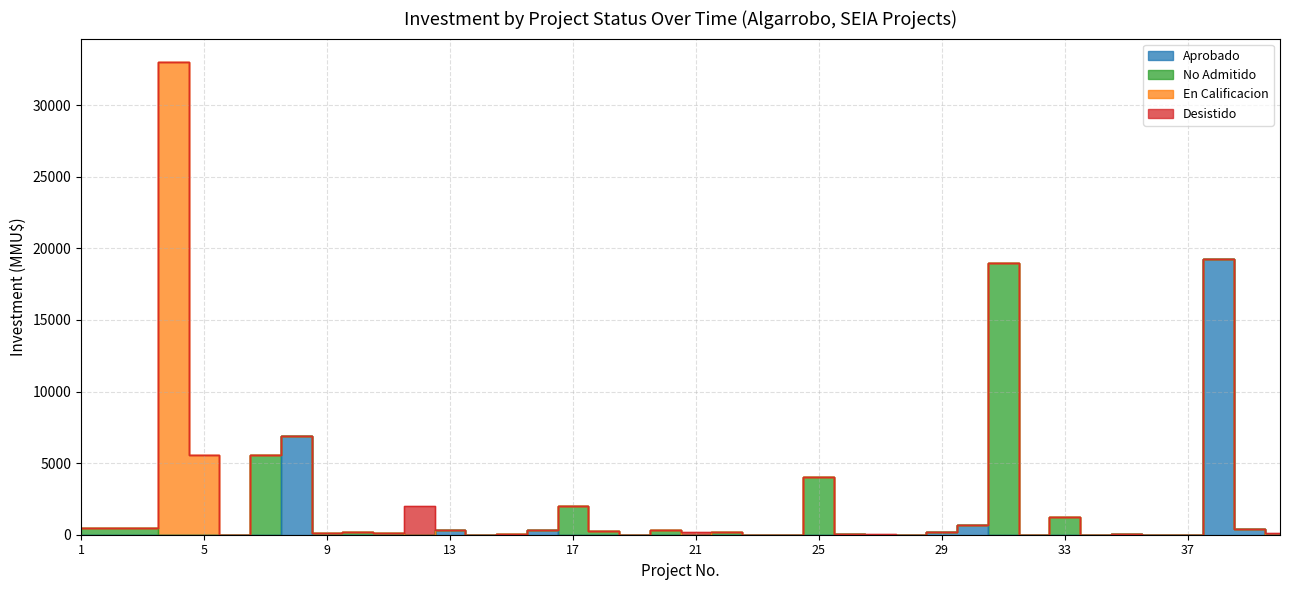

In No Admitido, how many points are lower than both neighbors (excluding endpoints)?

5